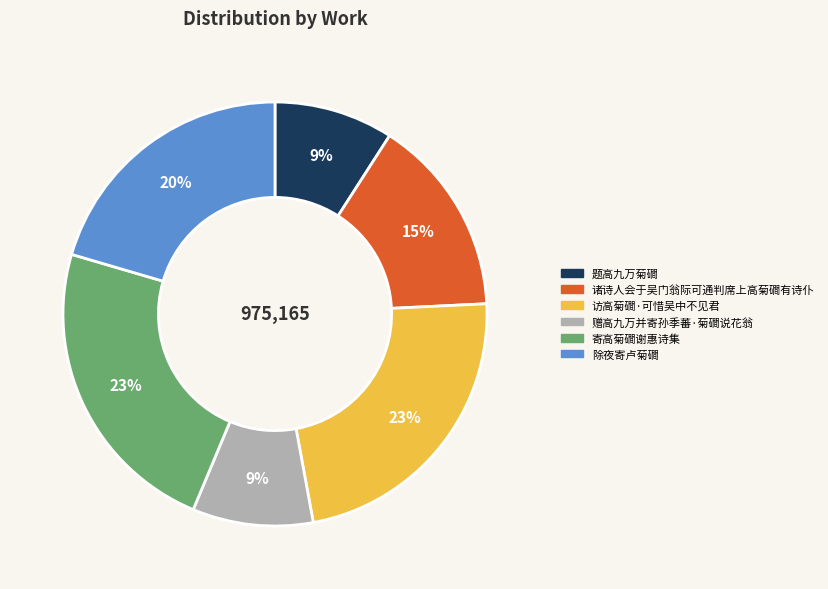

Count the number of slices in the pie.

6